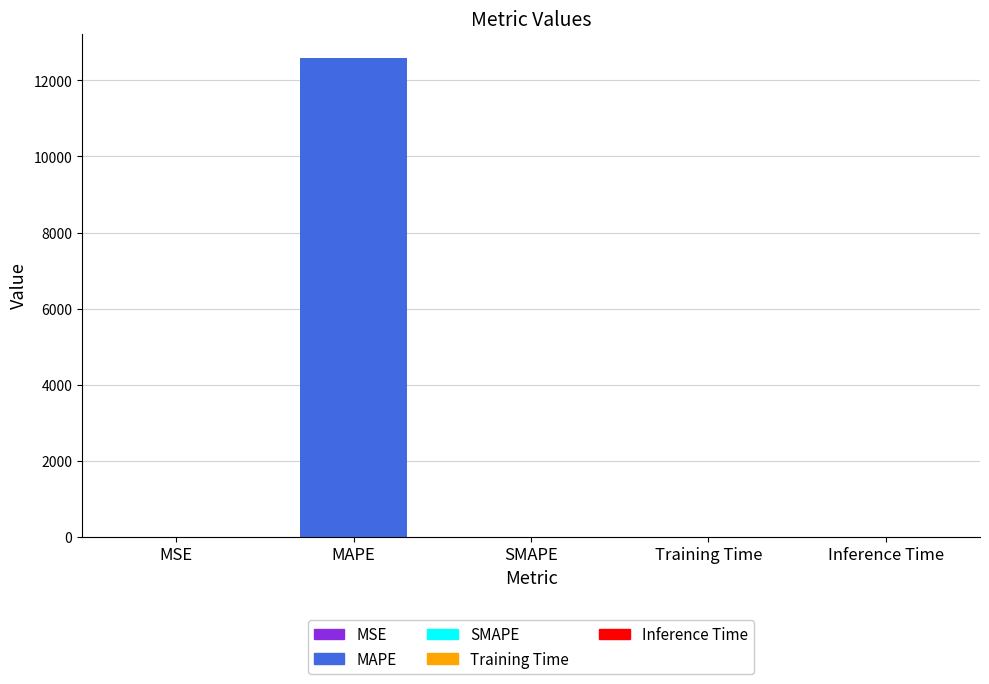

Are the bars horizontal?

No